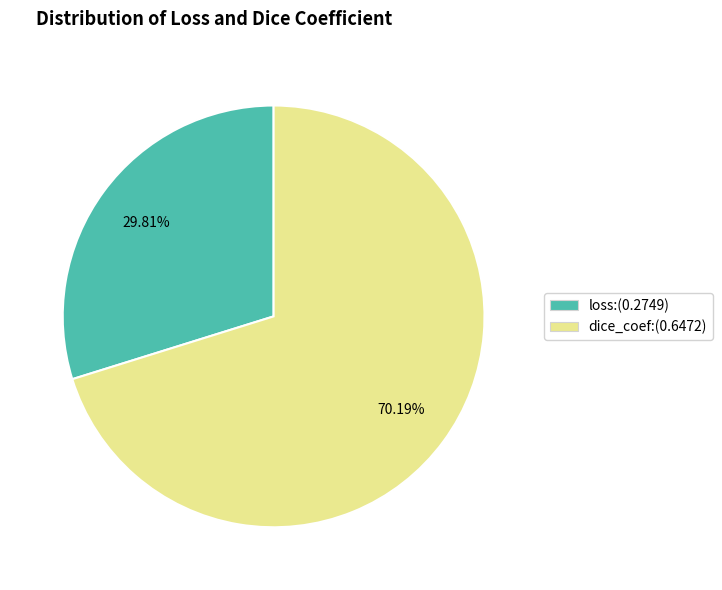

Which slice is the largest?

dice_coef